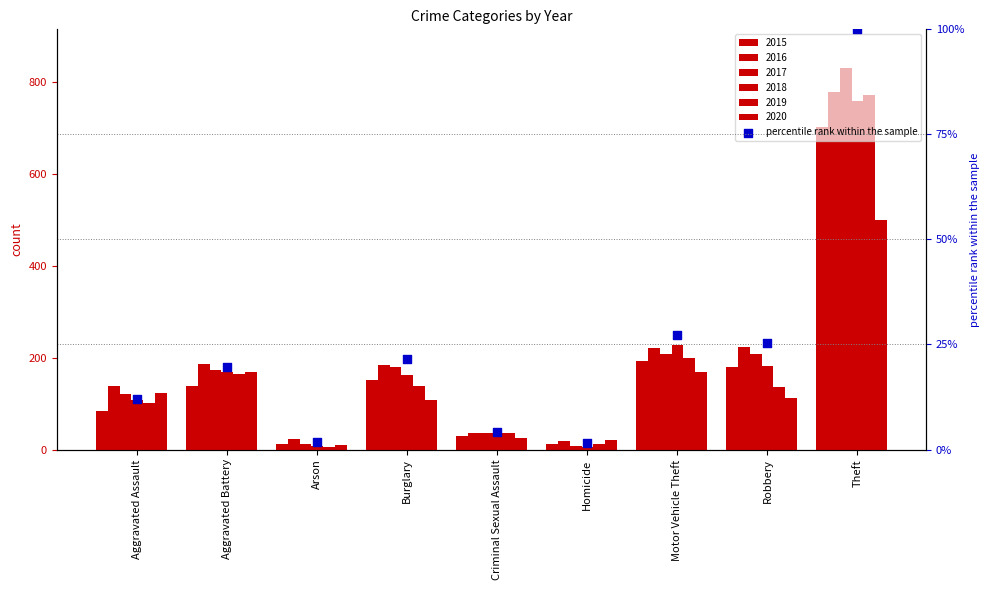

What is the change in value from Criminal Sexual Assault to Robbery?

+21.3